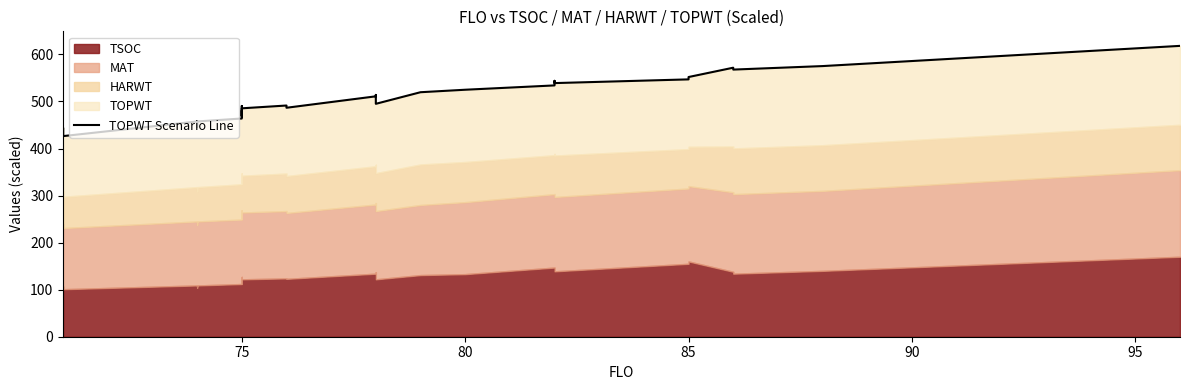

Where is the first local maximum?

75